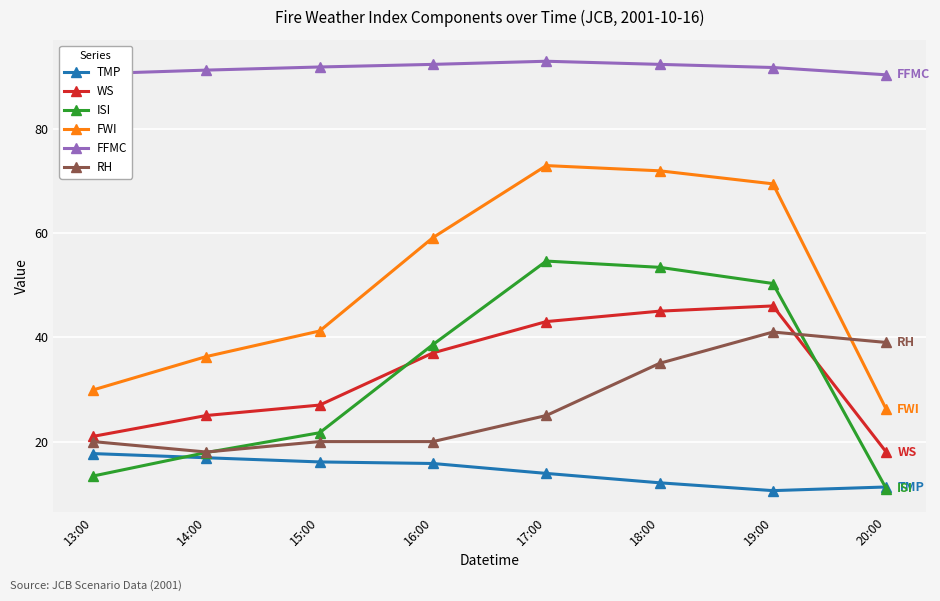

What is the maximum value for RH?

41.0